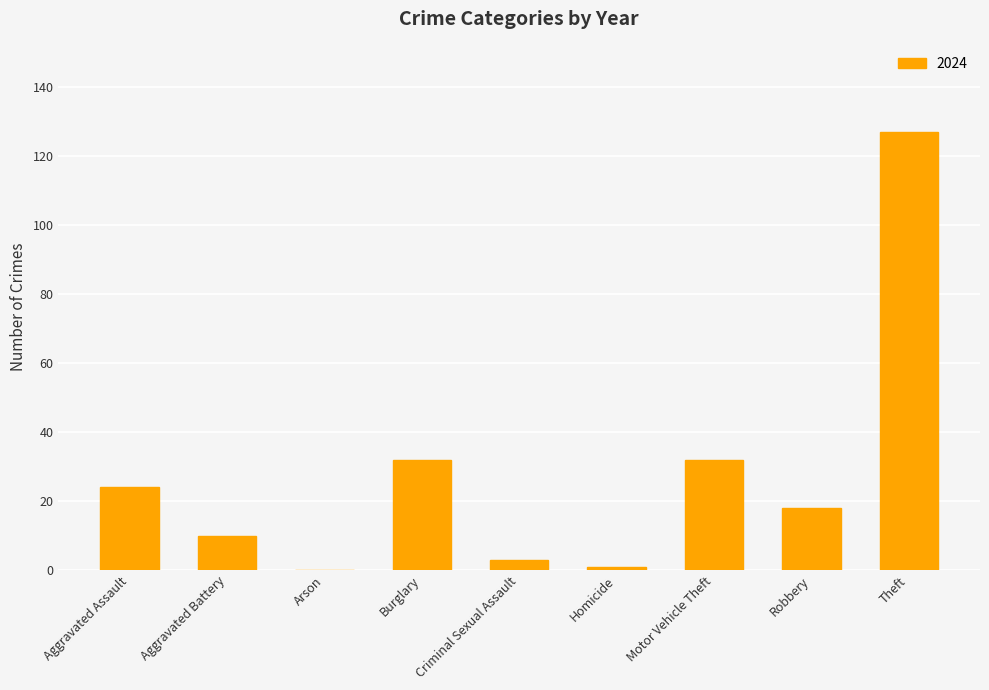

What is the maximum value shown in the chart?

127